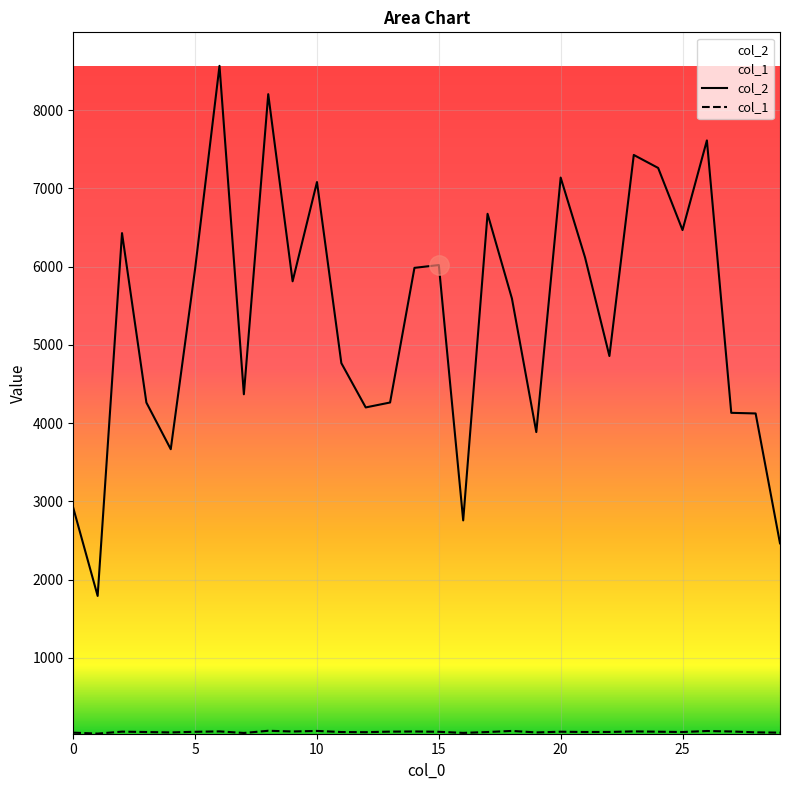

Which series has the largest total across all categories?

col_2